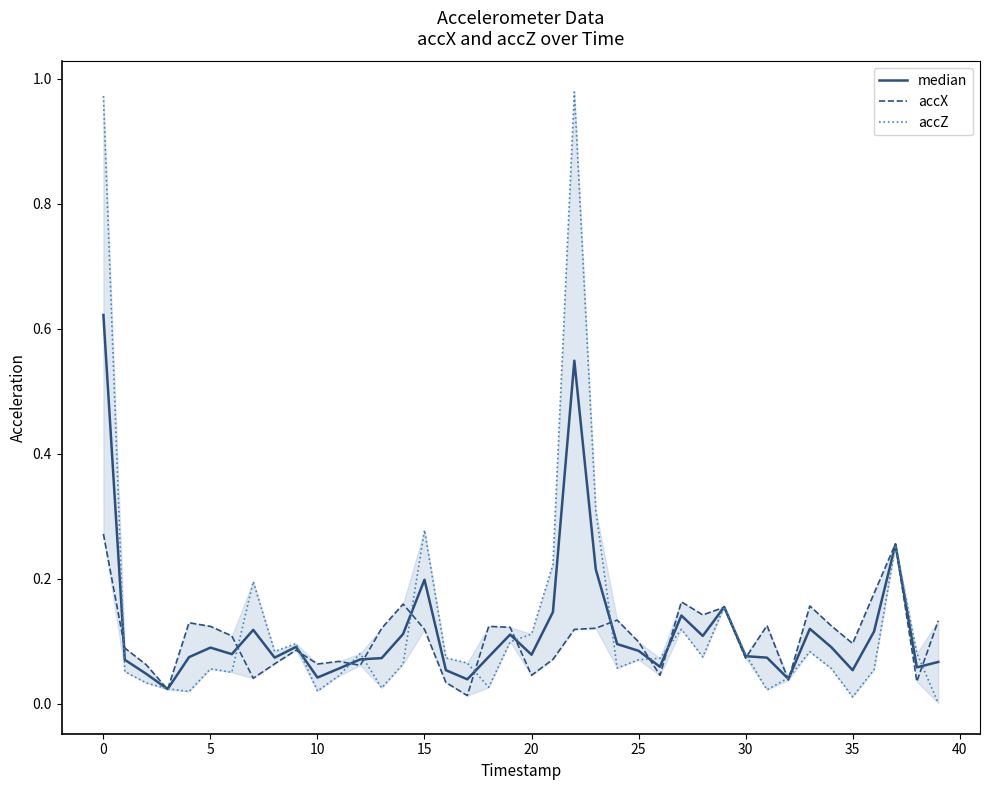

Is the value of median at 20 greater than the value of accX at 28?

No